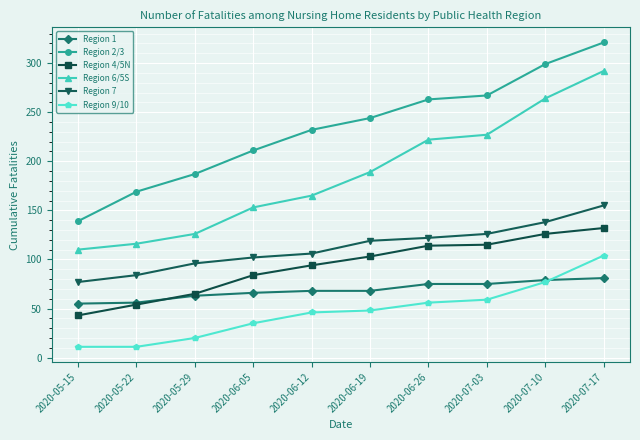

Which series changed the most between 2020-05-22 and 2020-07-17?

Region 6/5S